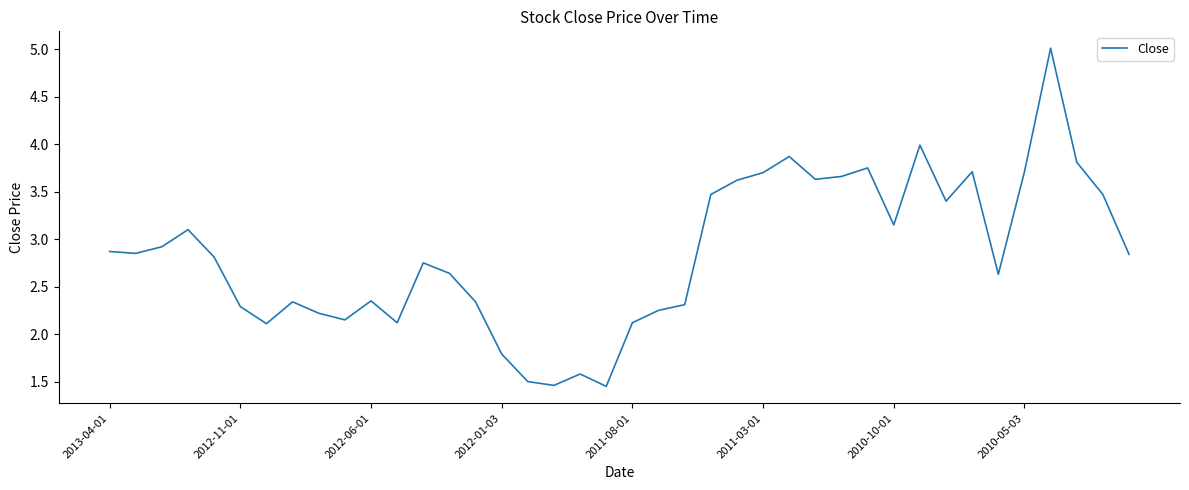

How many categories are shown in the chart?

40